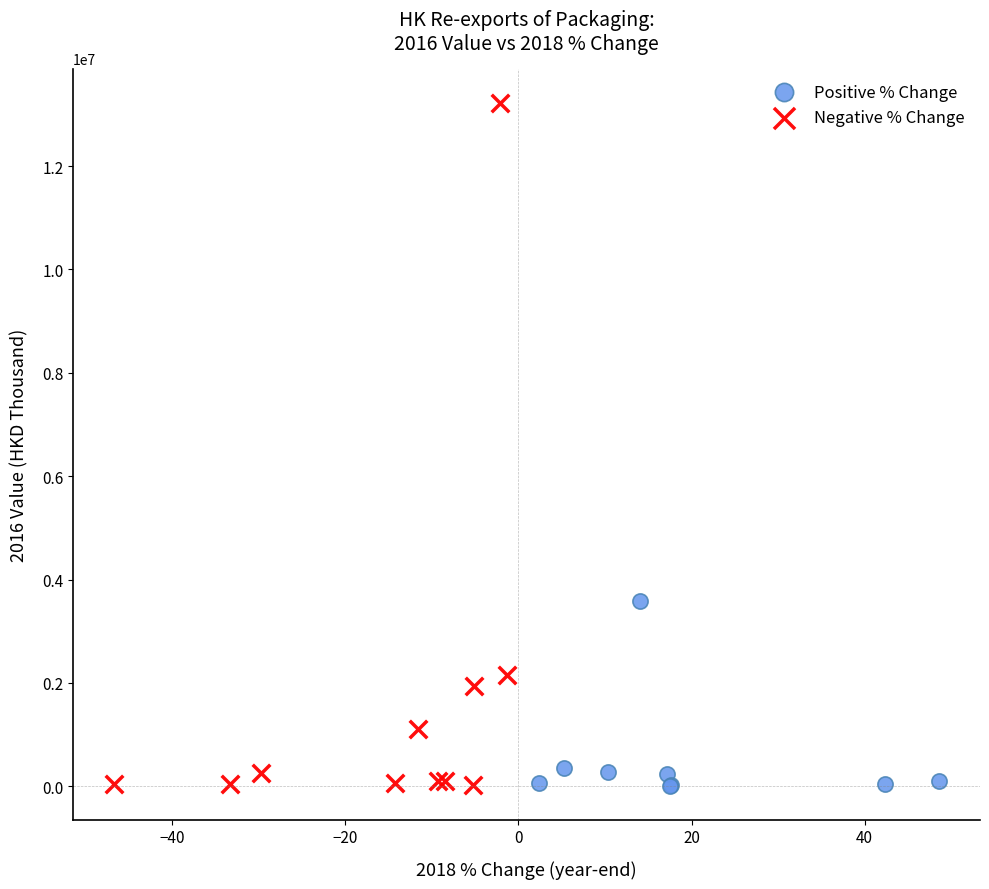

Which series reaches the maximum Y coordinate?

Negative % Change